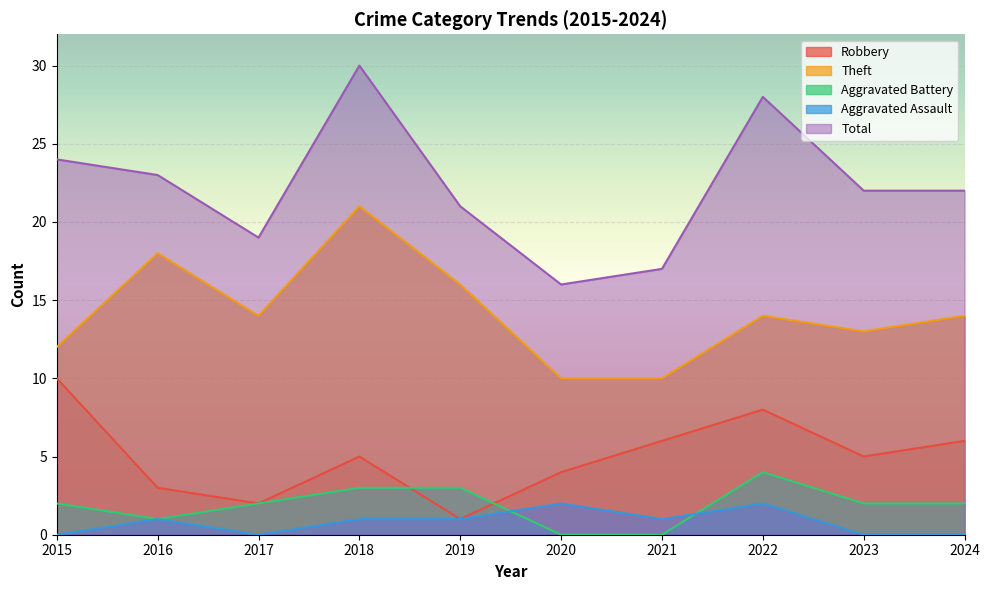

What is the value of the Total point at the 1st from the left?

24